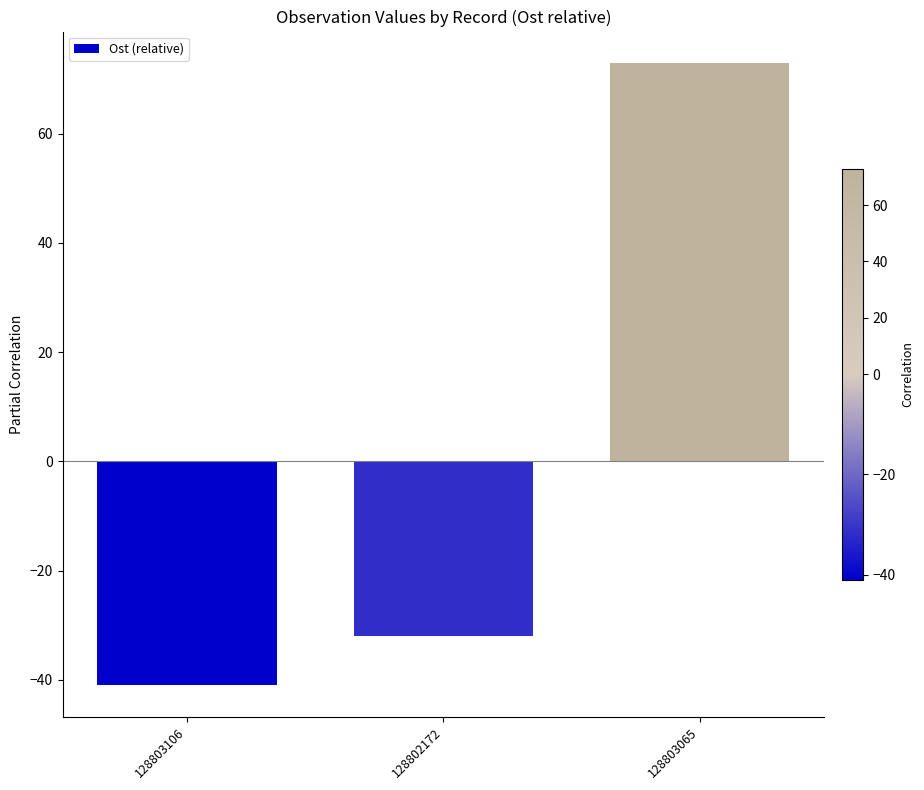

Does the chart contain any negative values?

Yes